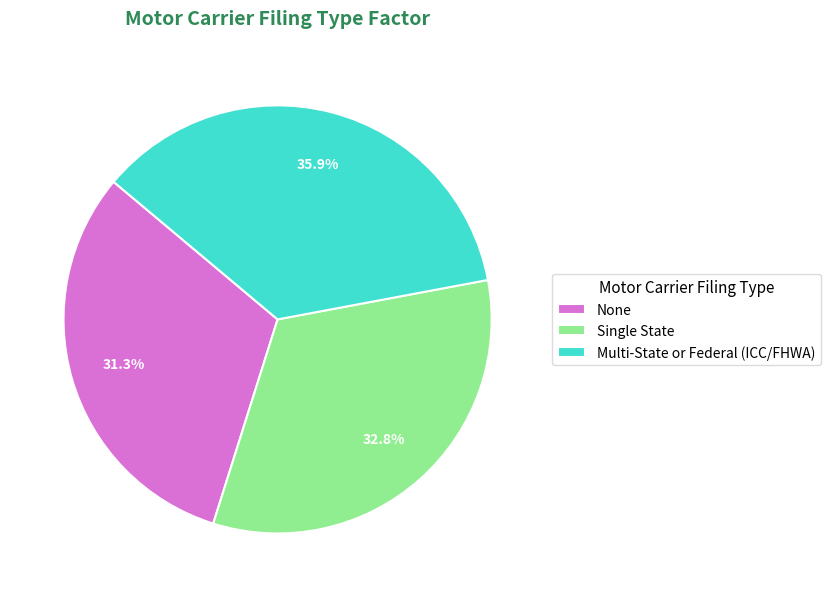

To the nearest percent, what is the difference between the Multi-State or Federal (ICC/FHWA) and Single State slice percentages?

3%